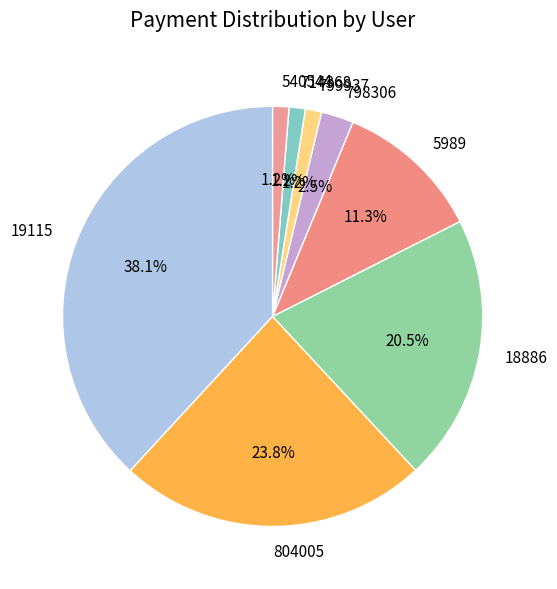

Is it true that 19115 is 46% of the pie?

False